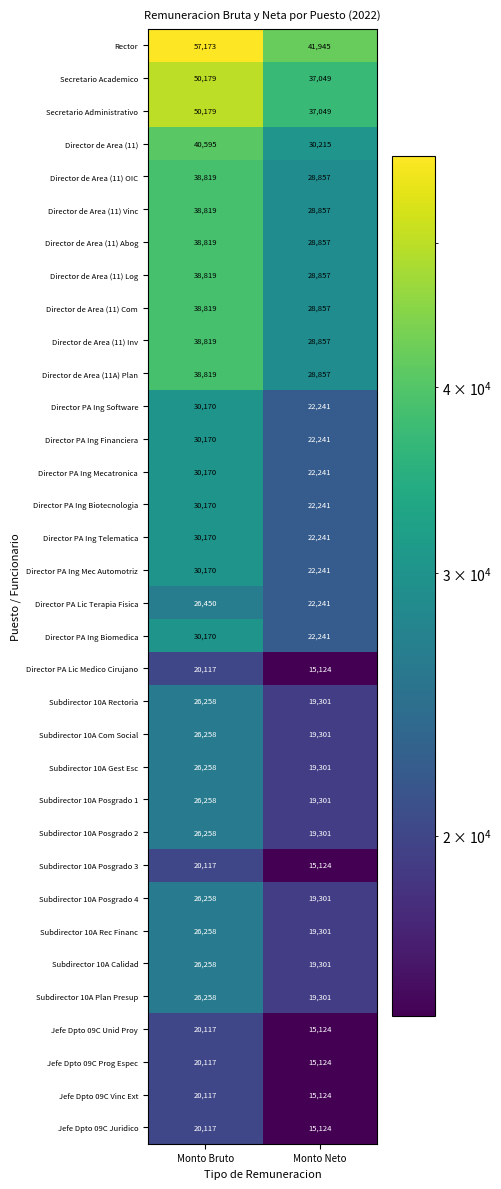

Which series changed the most between Monto Bruto and Monto Neto?

Rector